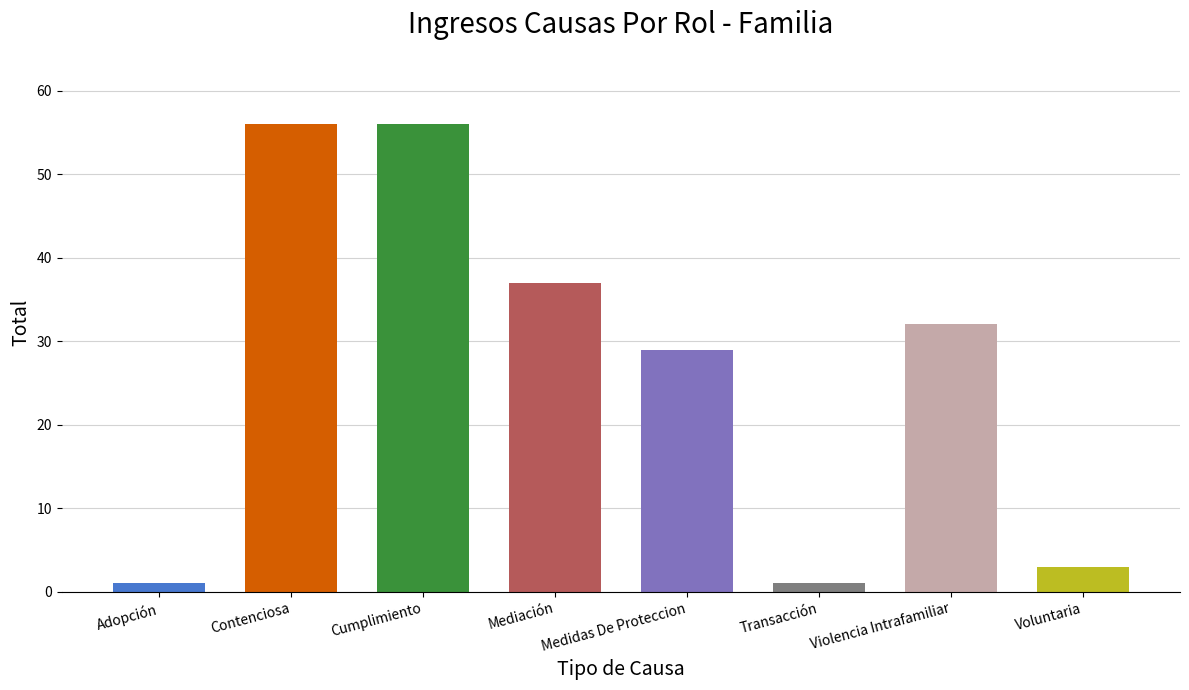

True or false: the data shows 32 at Violencia Intrafamiliar.

True